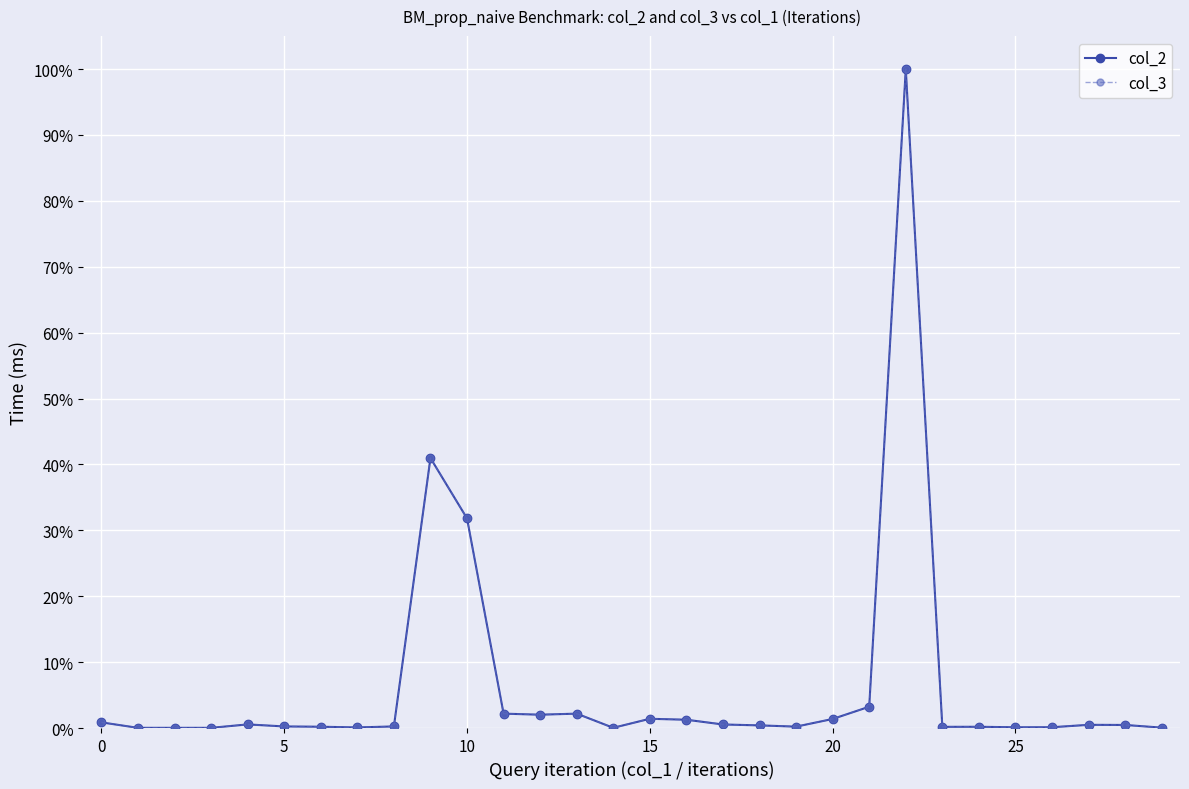

Which series ends up on top after the final intersection of col_3 and col_2?

col_2